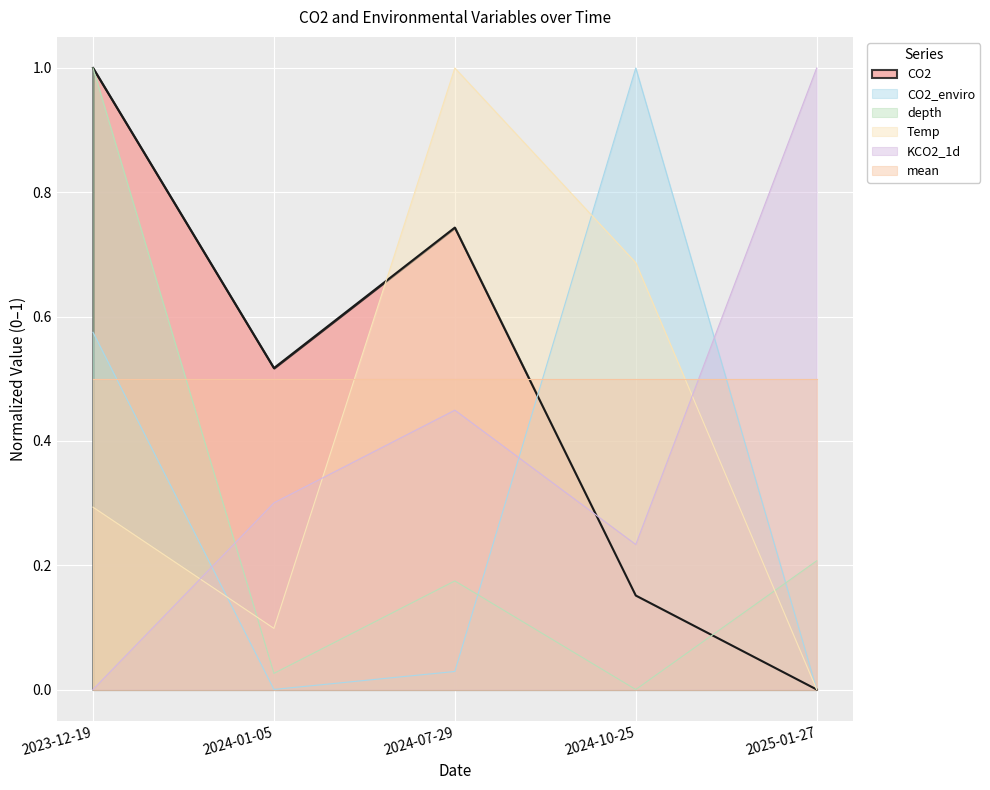

At which label is Temp closest to 0?

2025-01-27